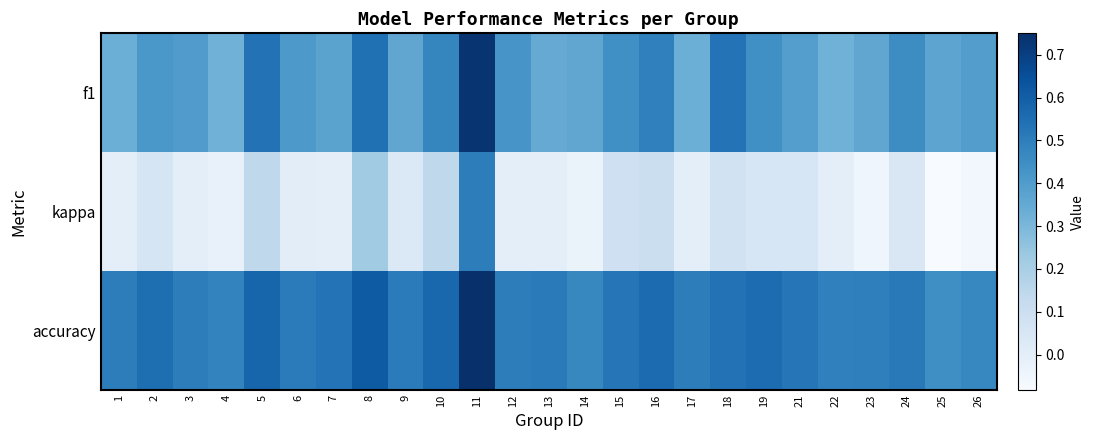

At how many categories does at least one series exceed 0?

25